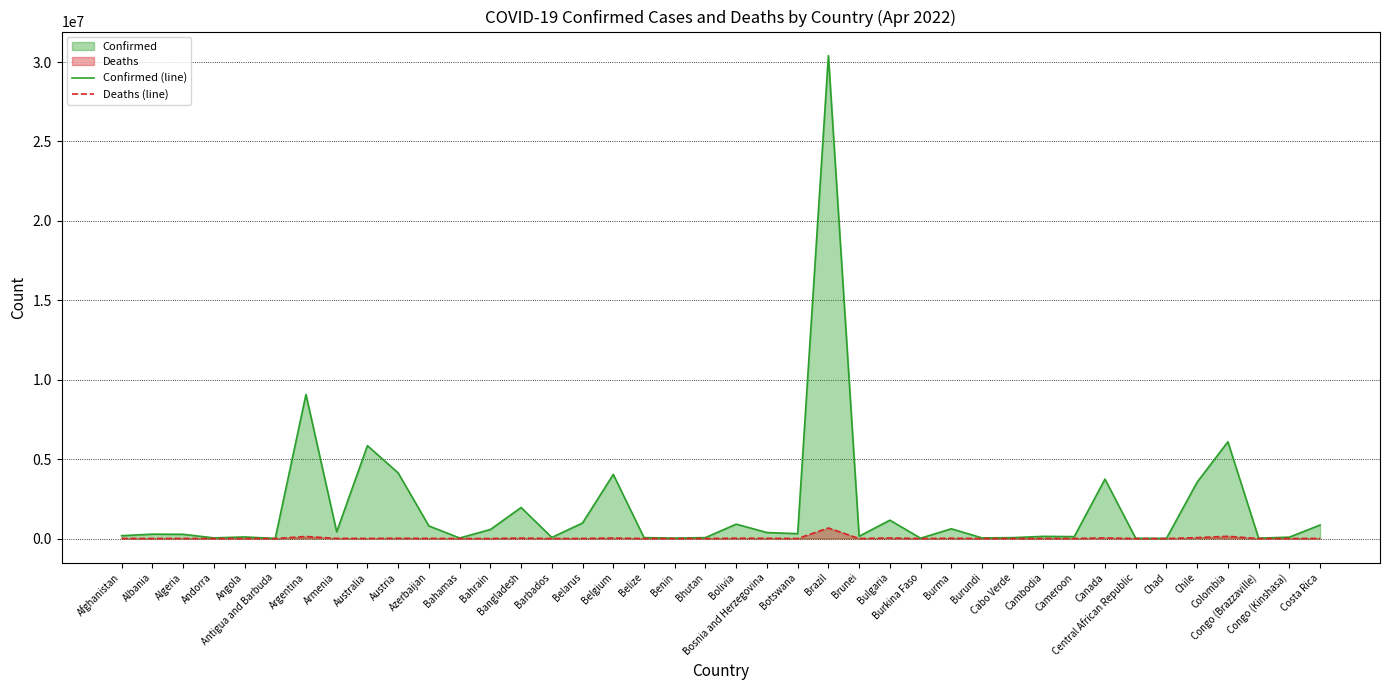

True or false: Deaths (line) and Confirmed (line) intersect in this chart.

False